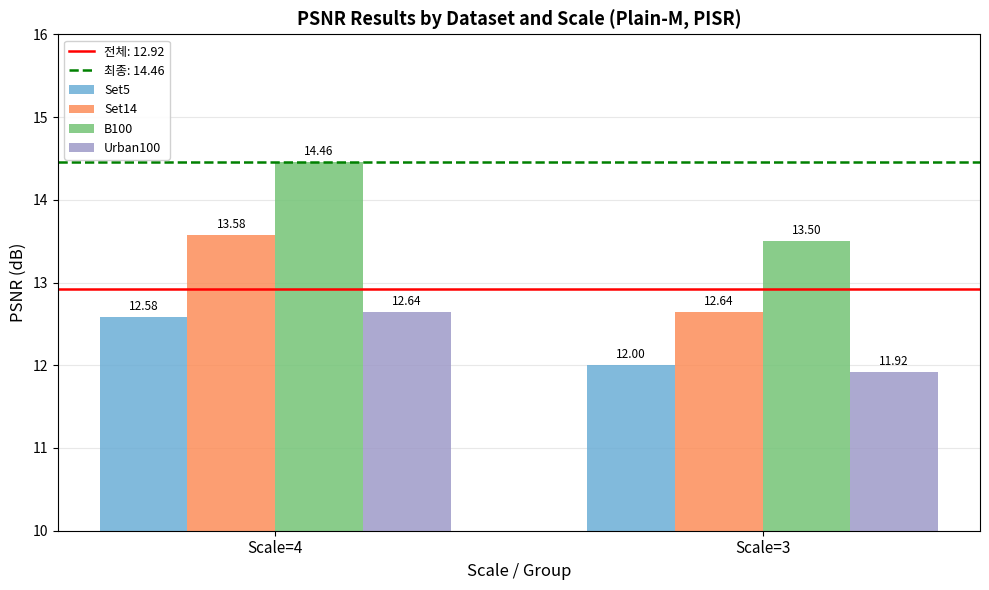

Read the Set14 value at Scale=4.

13.6